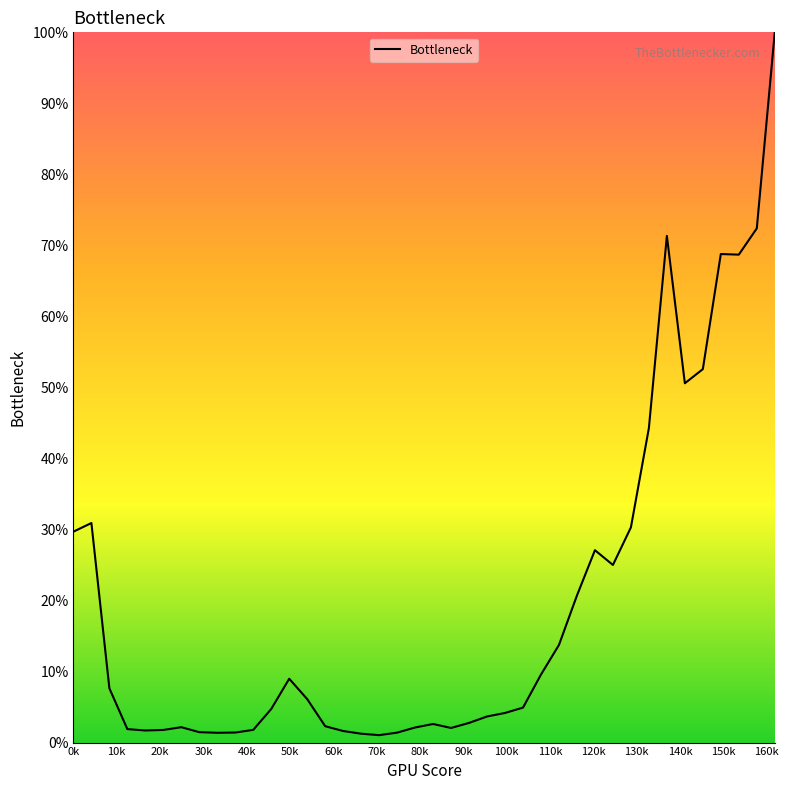

What is the greatest value displayed?

100.0